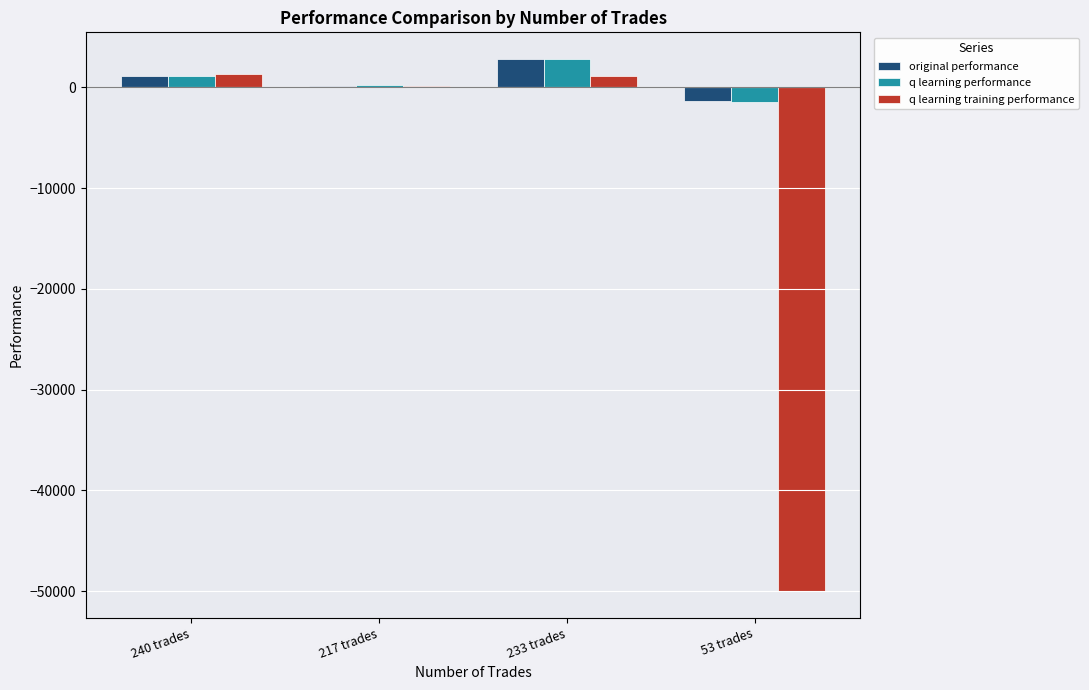

How many distinct data groups are displayed?

3